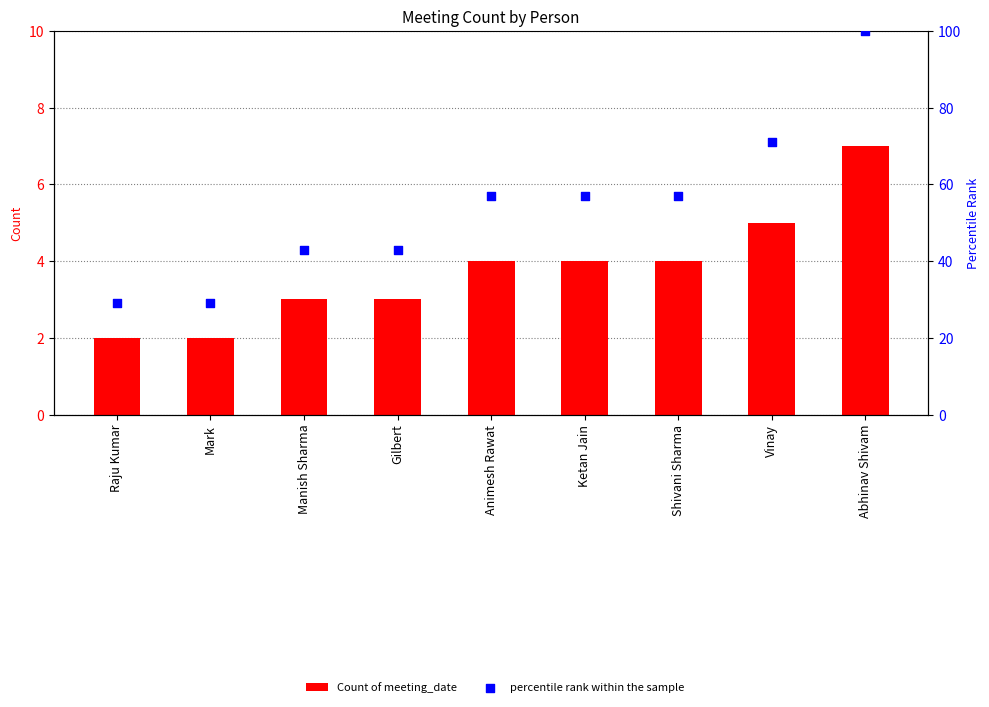

Which series has the widest spread of Y values?

percentile rank within the sample